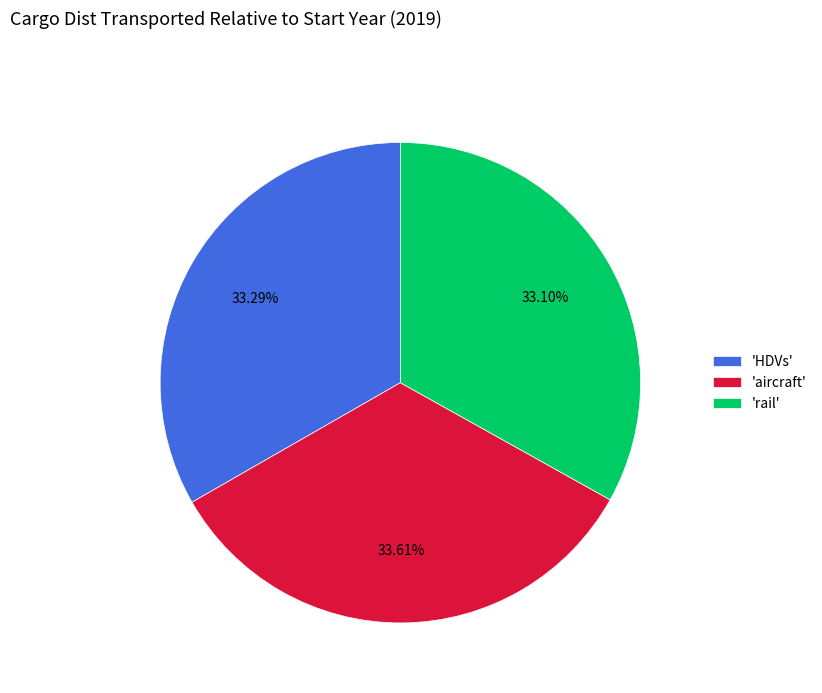

Is the sum of 'HDVs' and 'aircraft' greater than half?

Yes